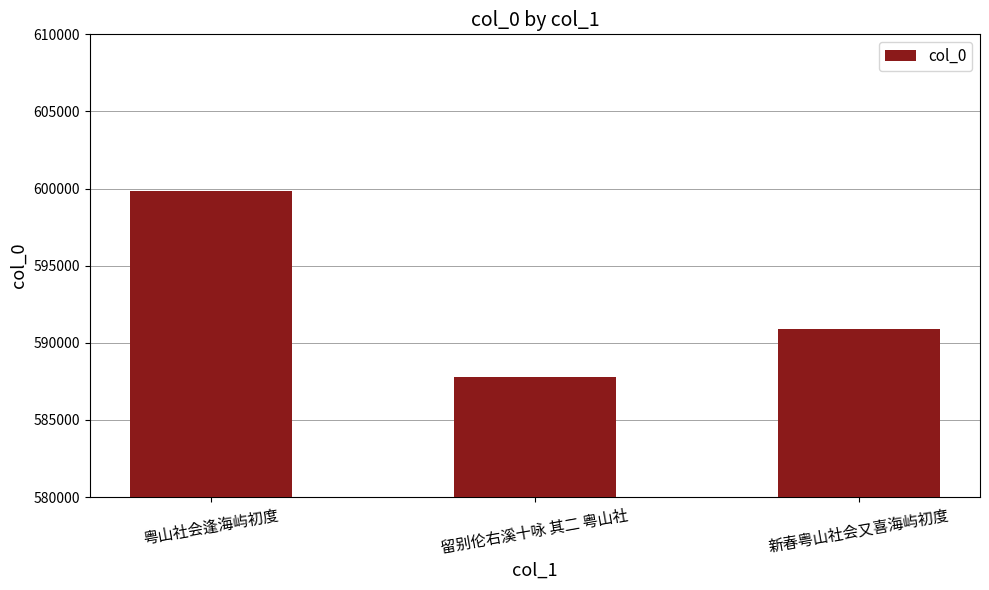

Is it true that the value at 粤山社会逢海屿初度 is 599829?

True